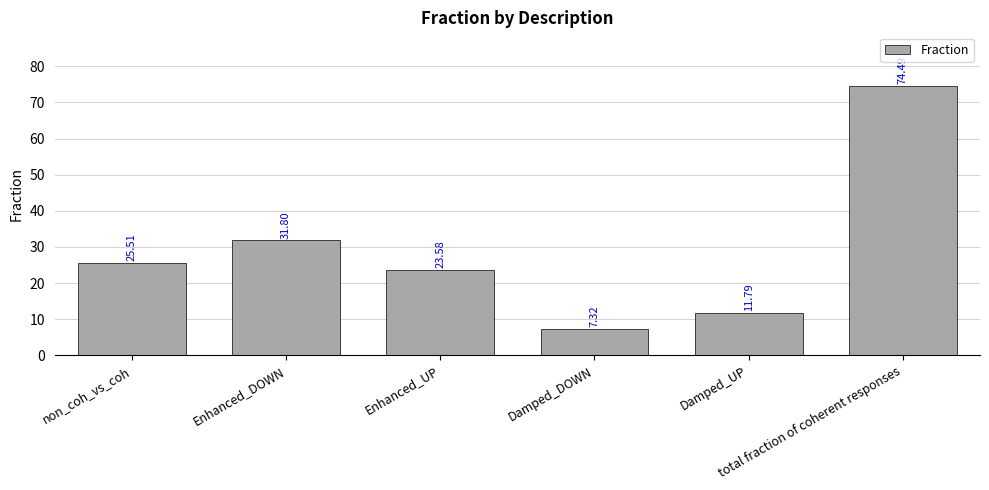

How many data points are less than 25?

3